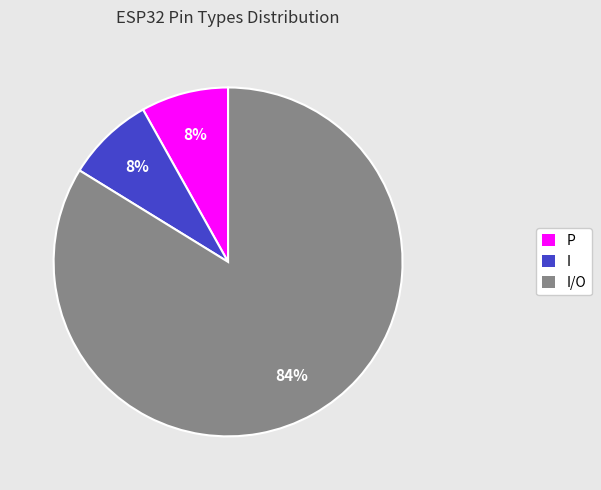

Which category has the biggest portion of the pie?

I/O